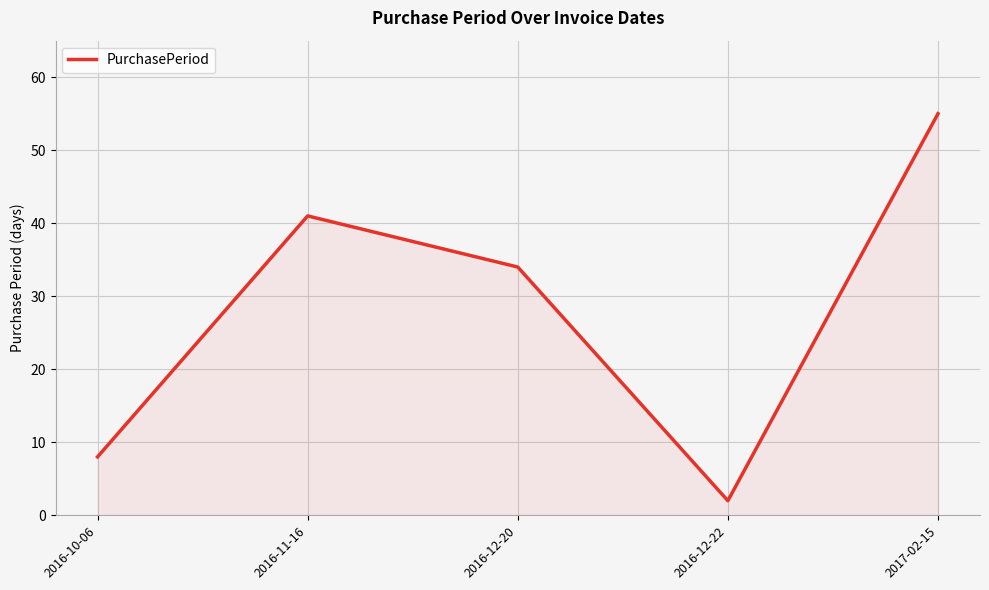

What is the approximate value at 2016-12-20, to the nearest 10?

30